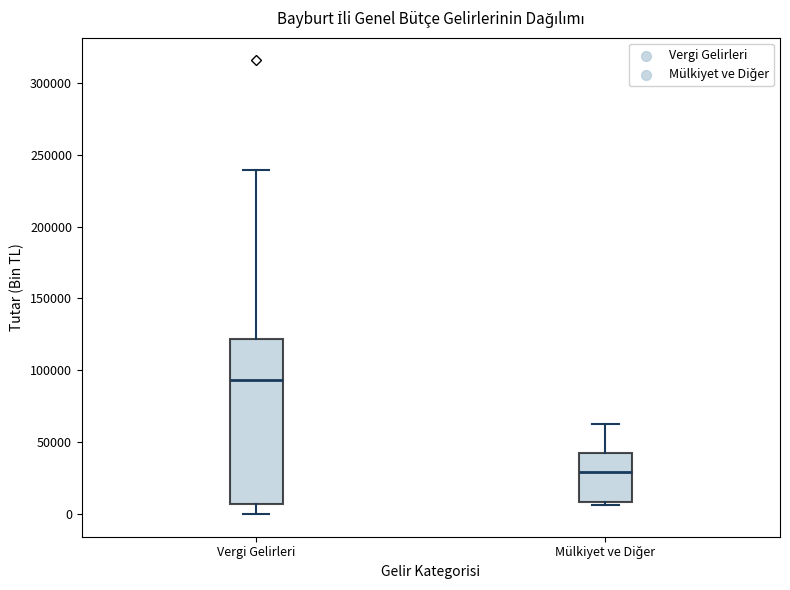

Which box is the tallest, from its lower edge to its upper edge?

Vergi Gelirleri